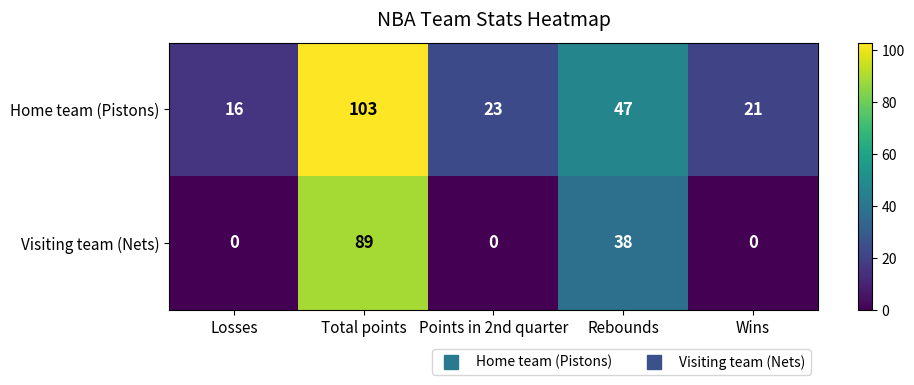

What is the total value across all series at Wins?

21